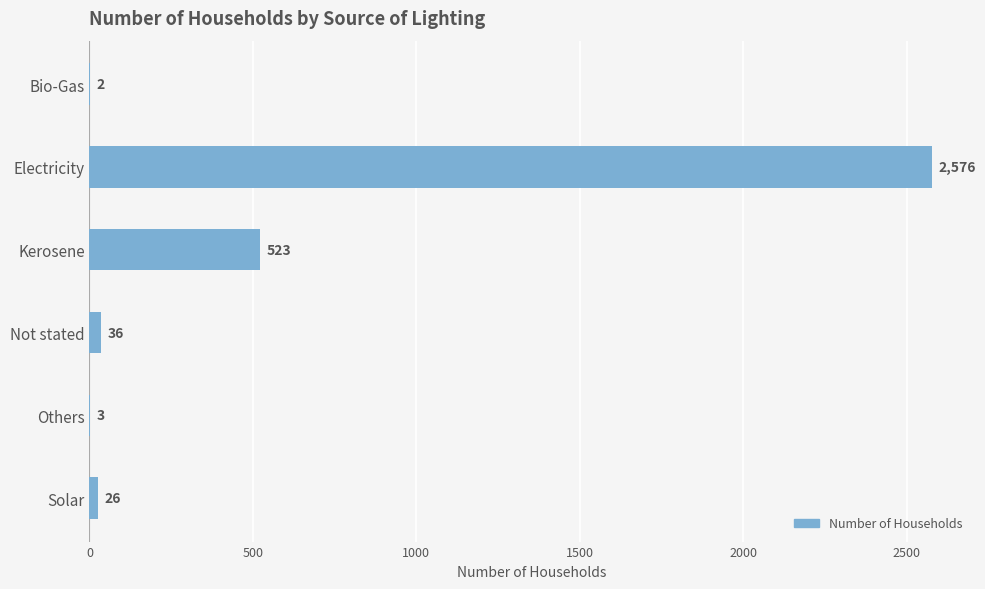

How many series are shown in this chart?

1